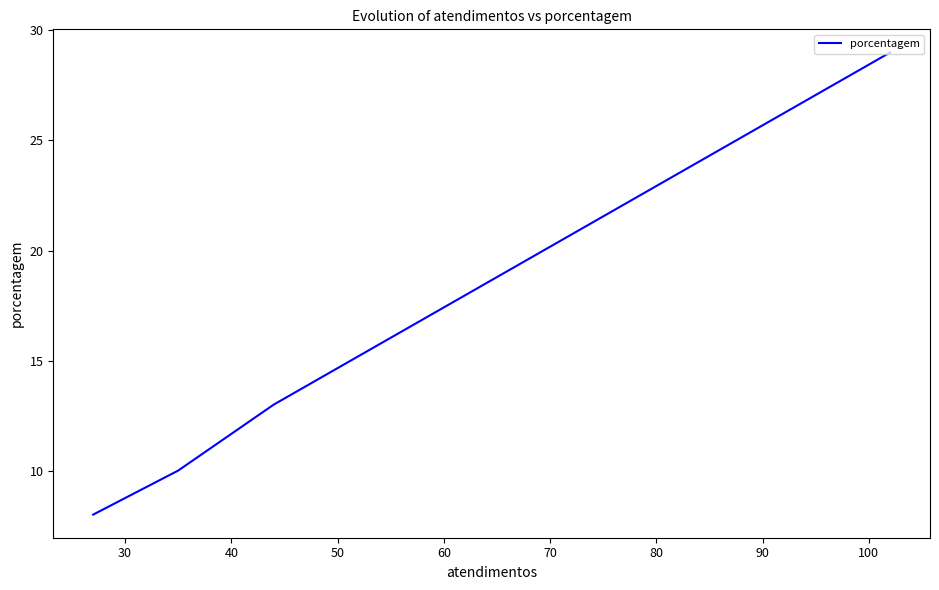

What is the maximum value shown in the chart?

29